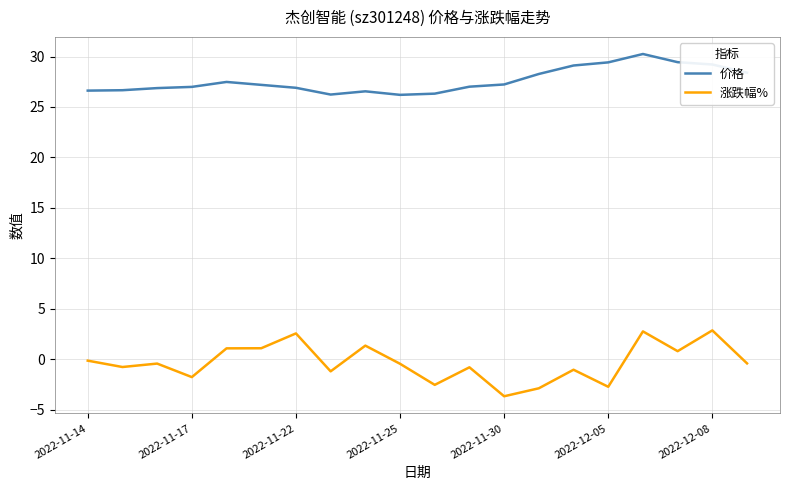

List the series in order of their peak value, lowest first.

涨跌幅%, 价格